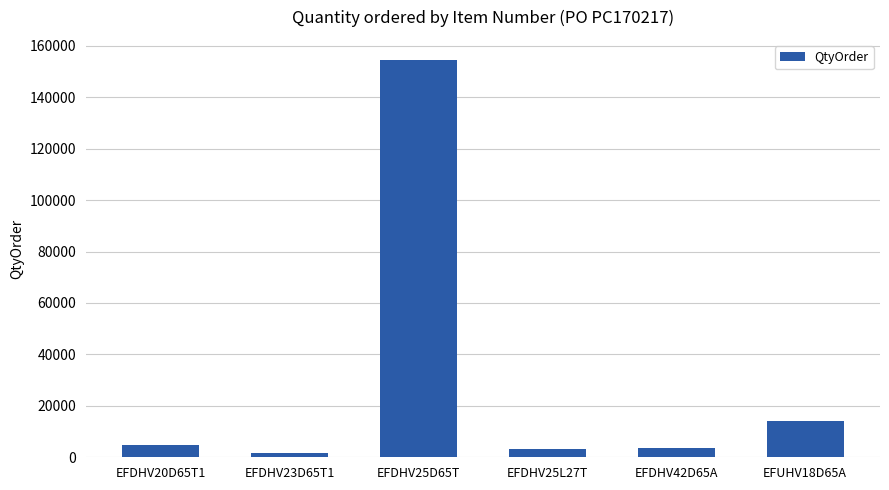

How many values are below 4800?

3